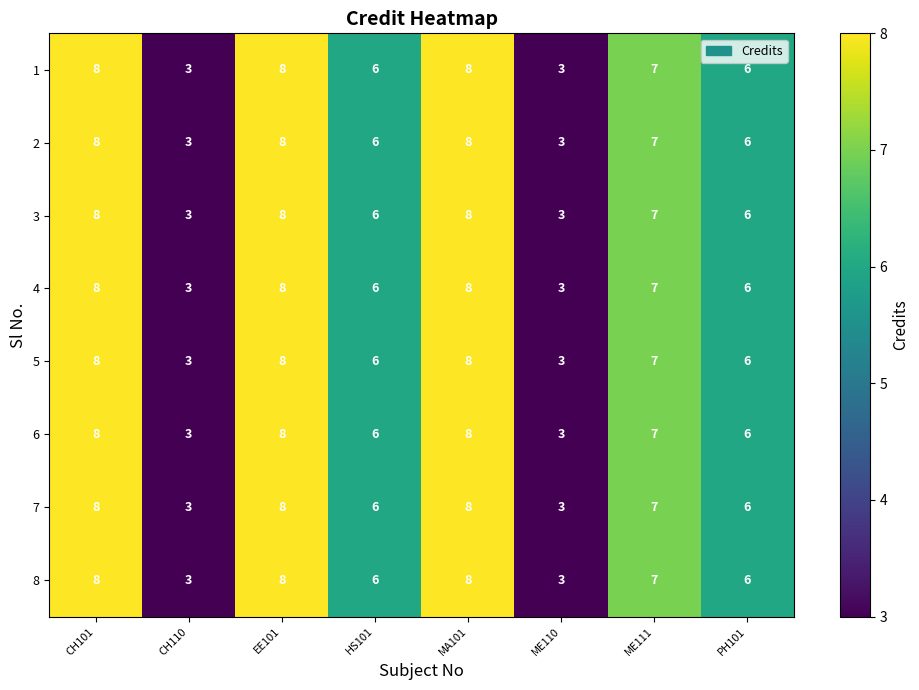

How many categories are shown in the chart?

8